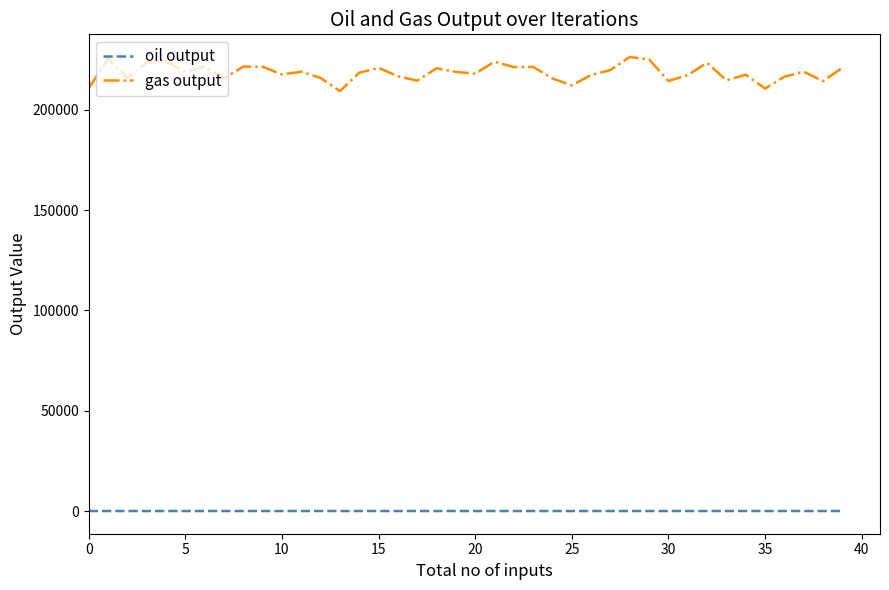

What is the minimum value for gas output?

209213.5